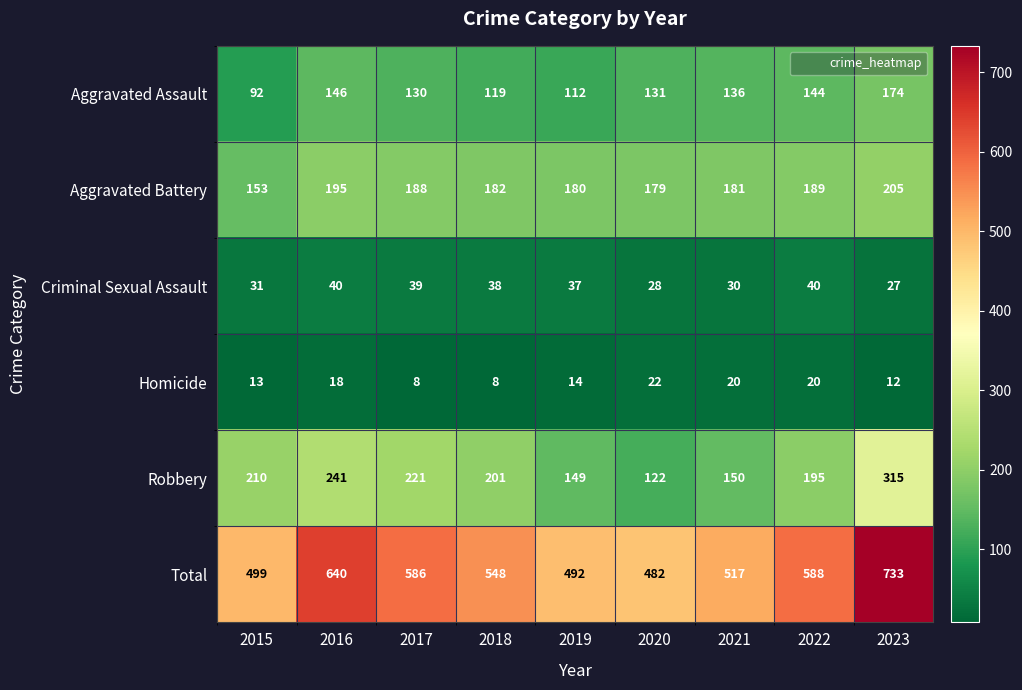

True or false: Aggravated Battery has a value of 179 at 2020.

True